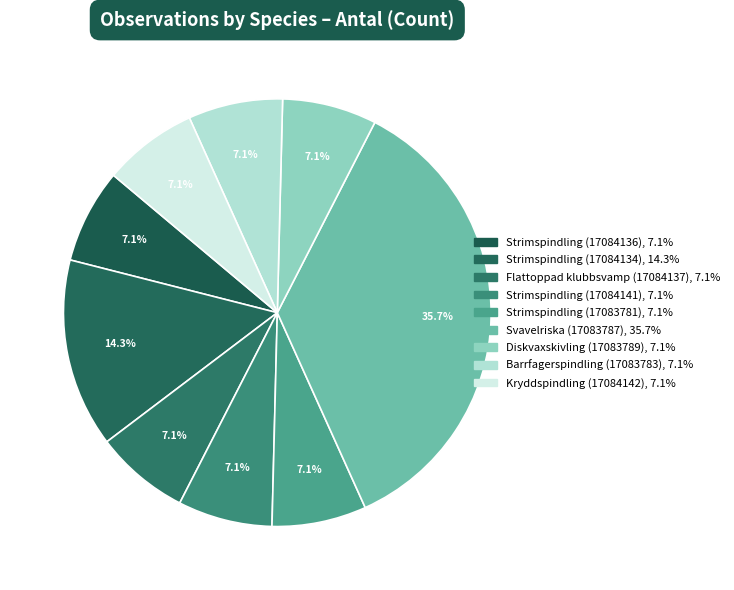

What portion of the pie excludes Flattoppad klubbsvamp (17084137)?

92.9%